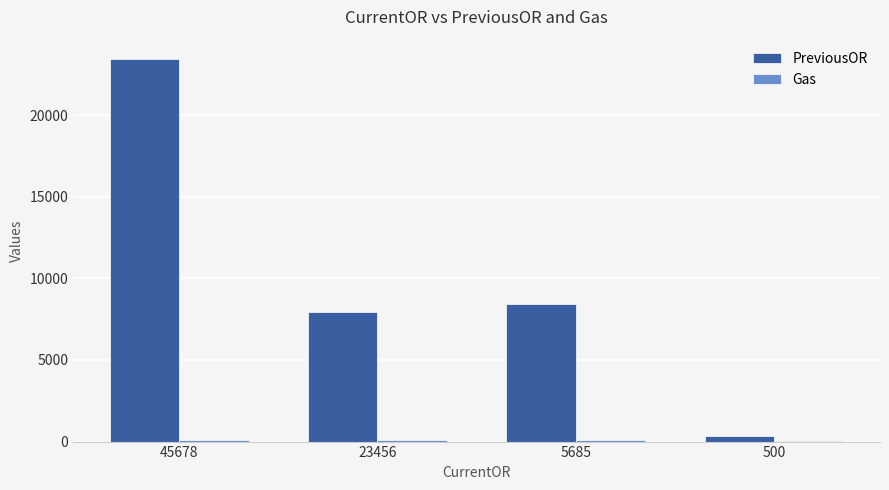

The value of PreviousOR at 5685 is 14001. True or false?

False